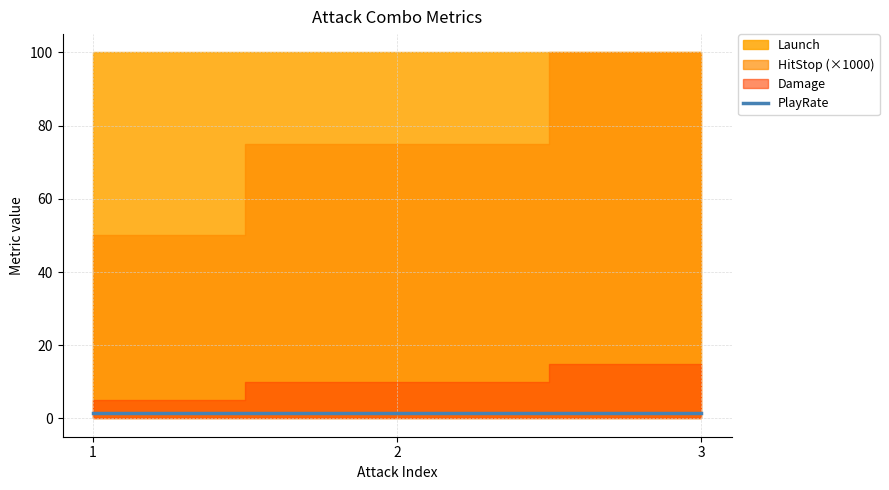

Reading left to right, transcribe all the data shown in this chart.

Damage: 5.0	10.0	15.0
HitStop: 0.1	0.1	0.1
PlayRate: 1.5	1.5	1.5
Launch: 100.0	100.0	100.0